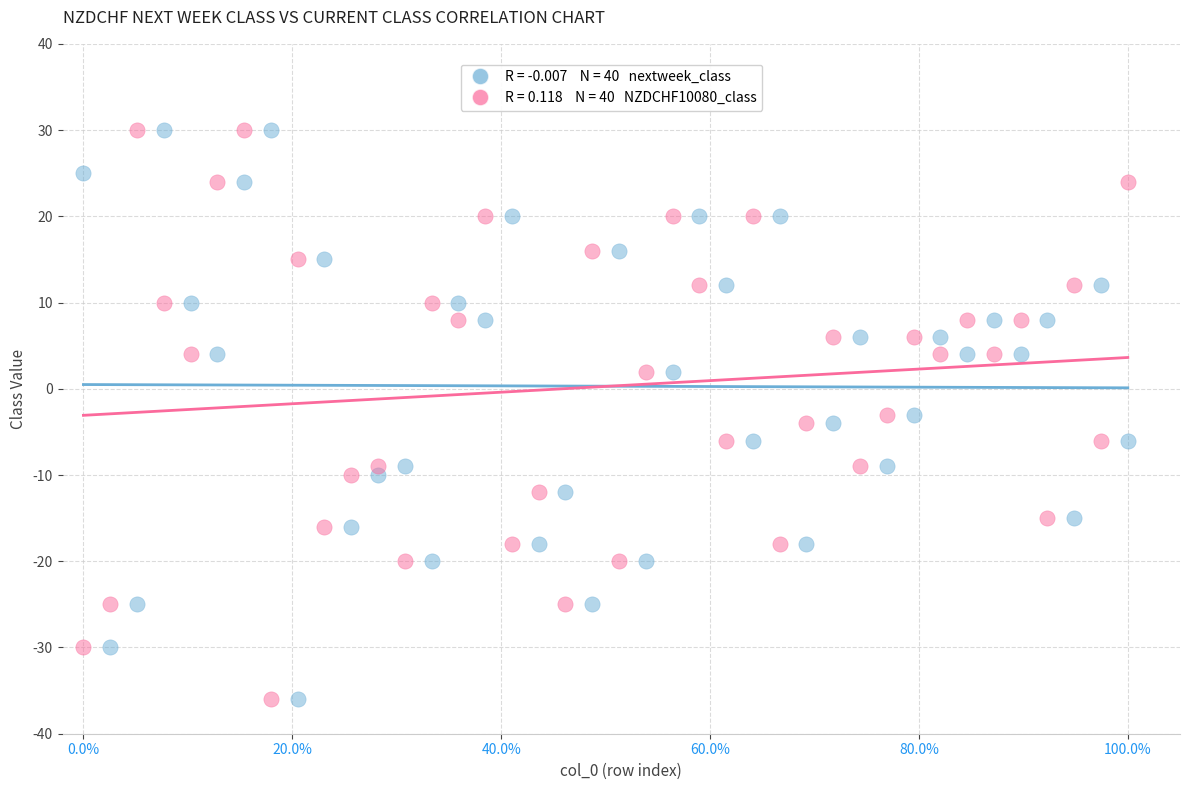

Across all data points, what is the range of Y values (max minus min)?

66